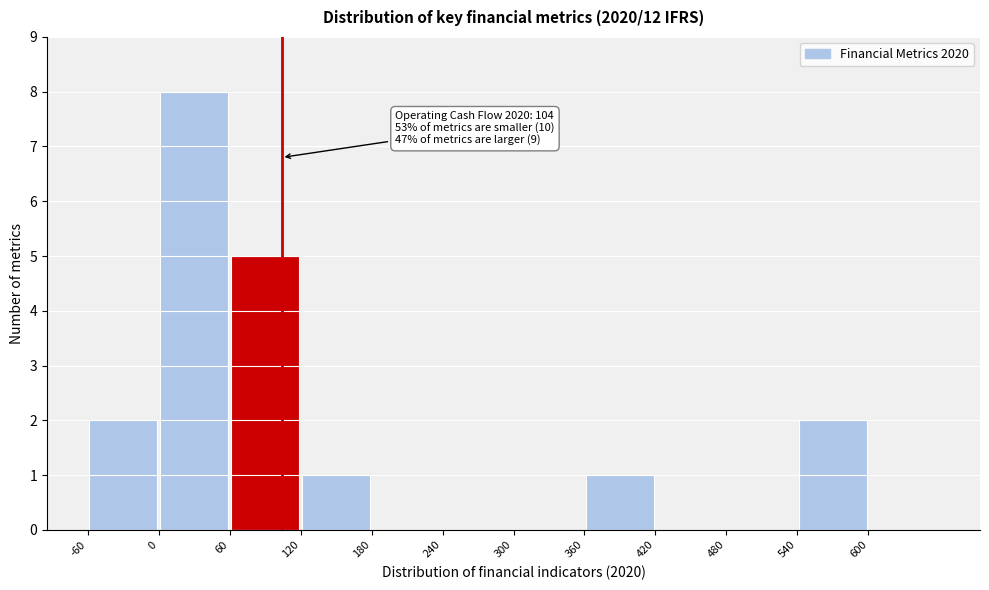

Which range on the x-axis has the tallest bar?

0 to 60